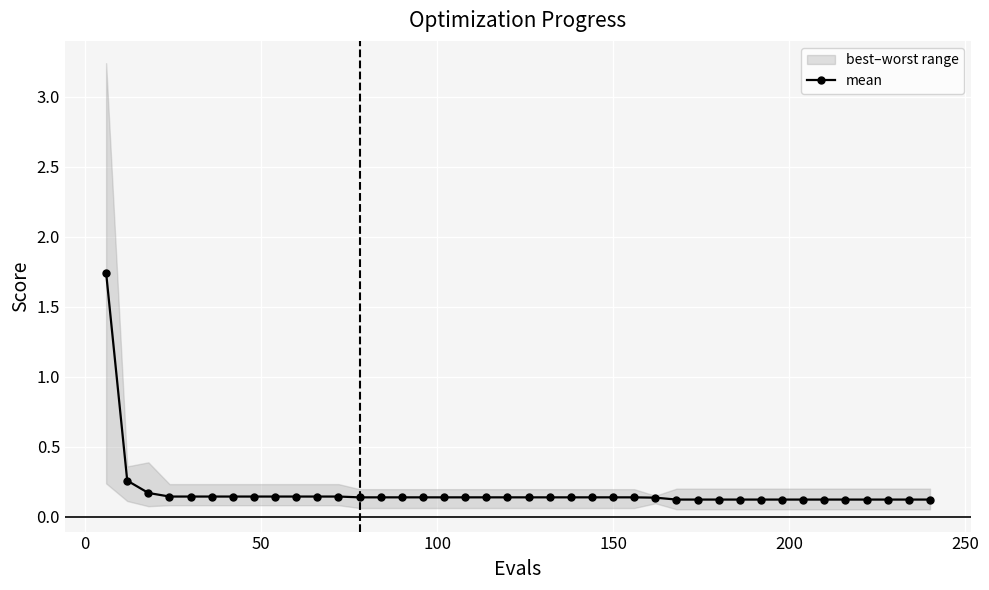

What is the value of the 33rd point from the left?

0.1